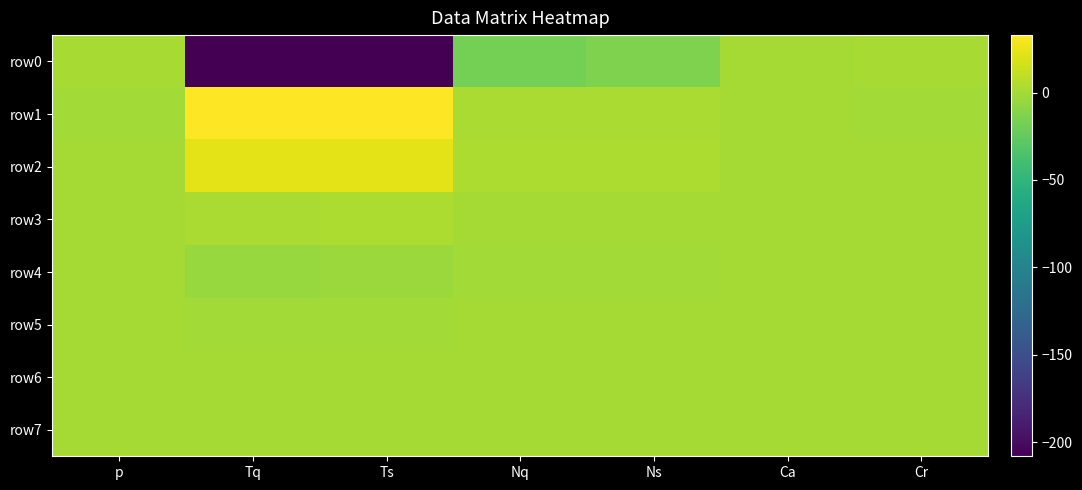

Which has a higher value, Nq or Ns?

Ns